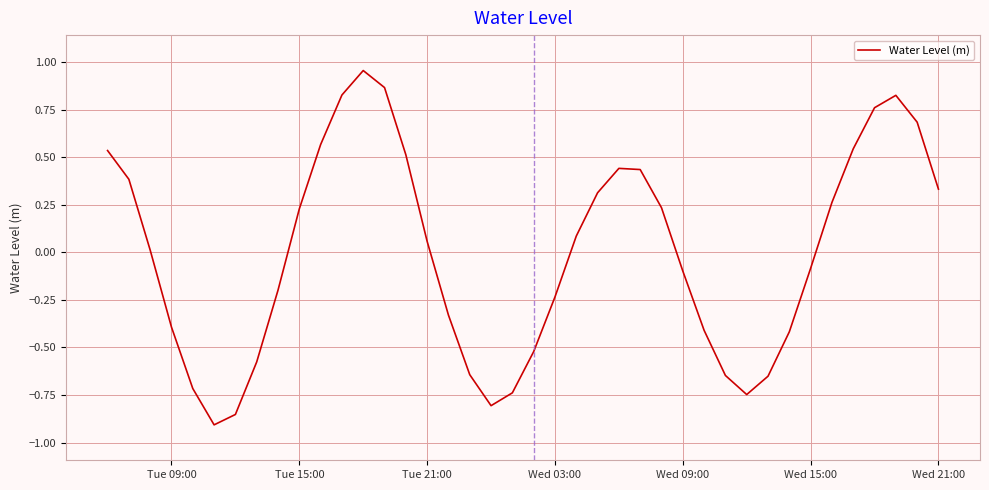

What is the difference between the maximum and minimum values?

1.9